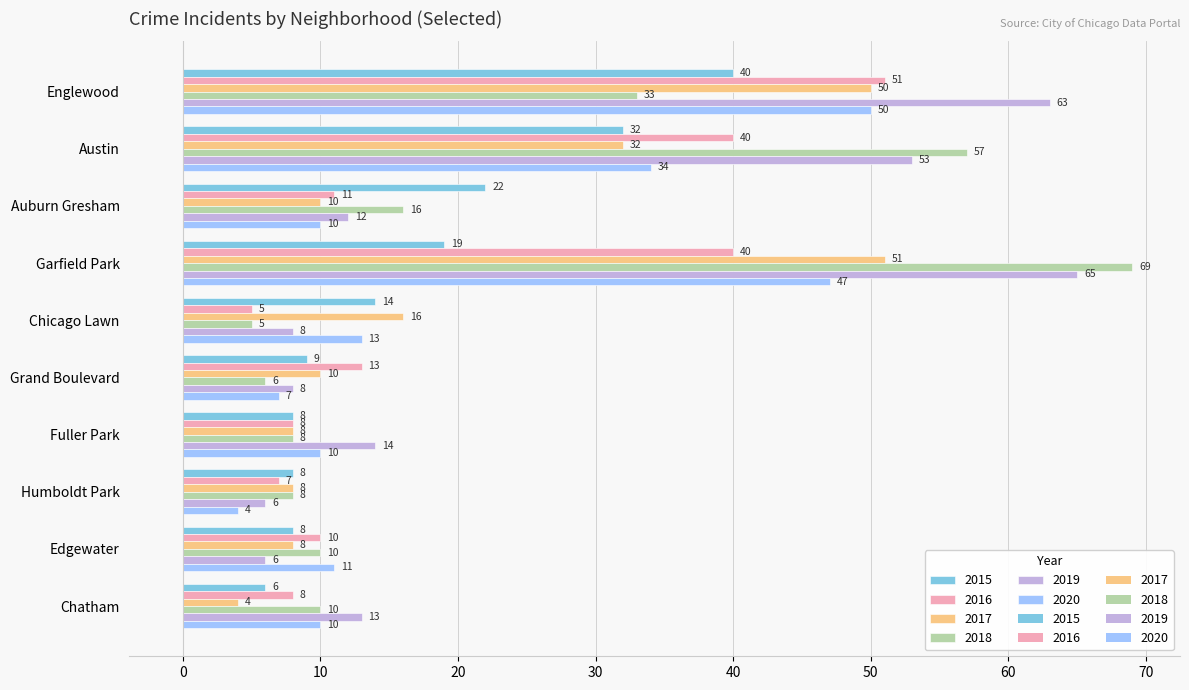

True or false: 2017 has a value of 4 at Grand Boulevard.

False